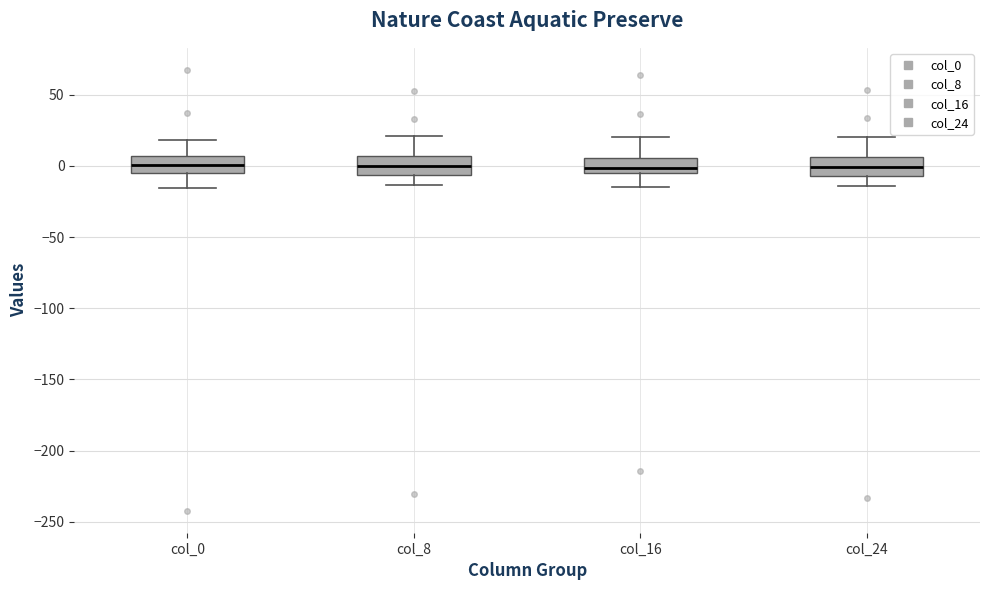

Where is the lower edge of the box for col_24 on the y-axis? The values are not printed on the chart, so give them approximately, as read against the axis.

-5